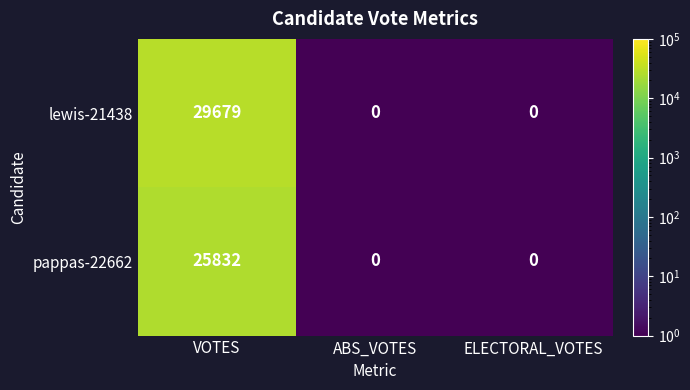

The pappas-22662 series shows 0 at ABS_VOTES. True or false?

True